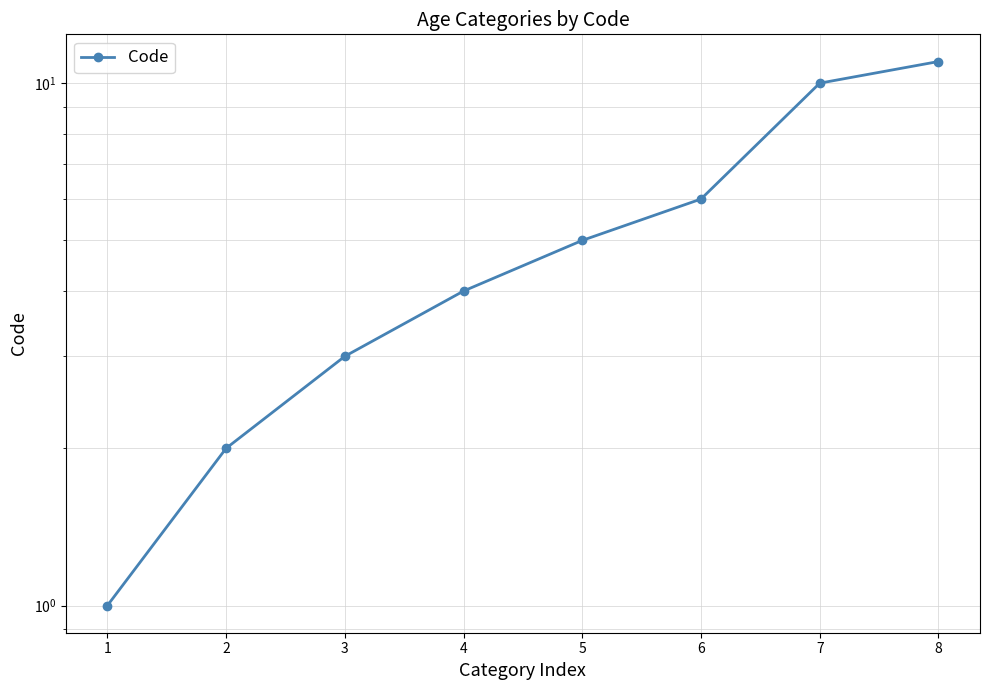

Count the number of values greater than 5.

3